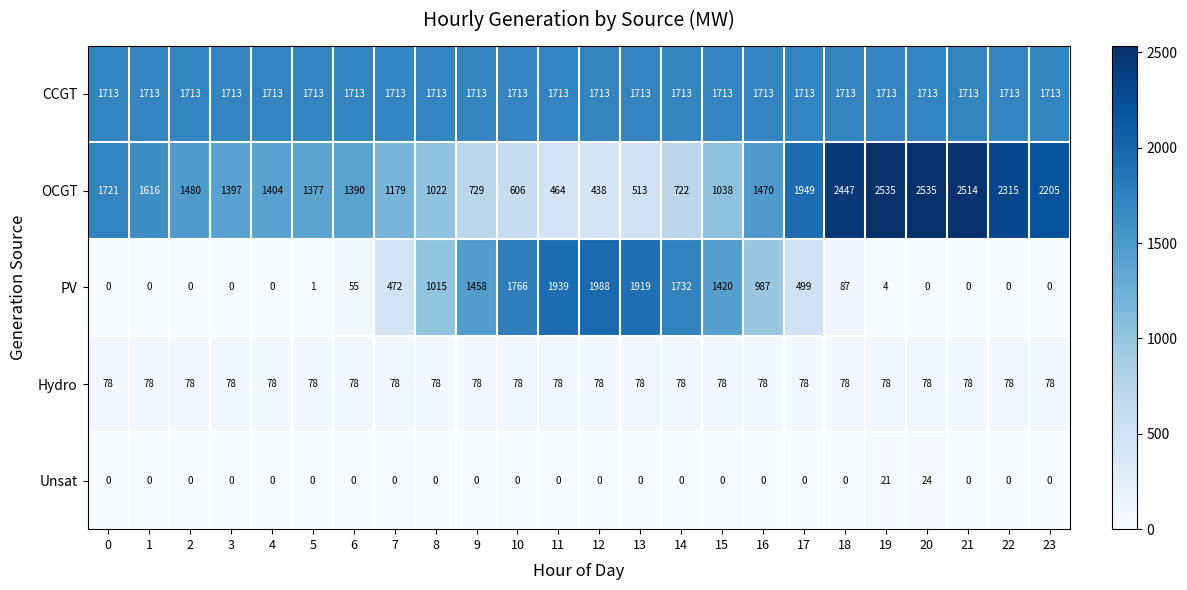

Rank the series by their maximum value, from lowest to highest.

Unsat, Hydro, CCGT, PV, OCGT